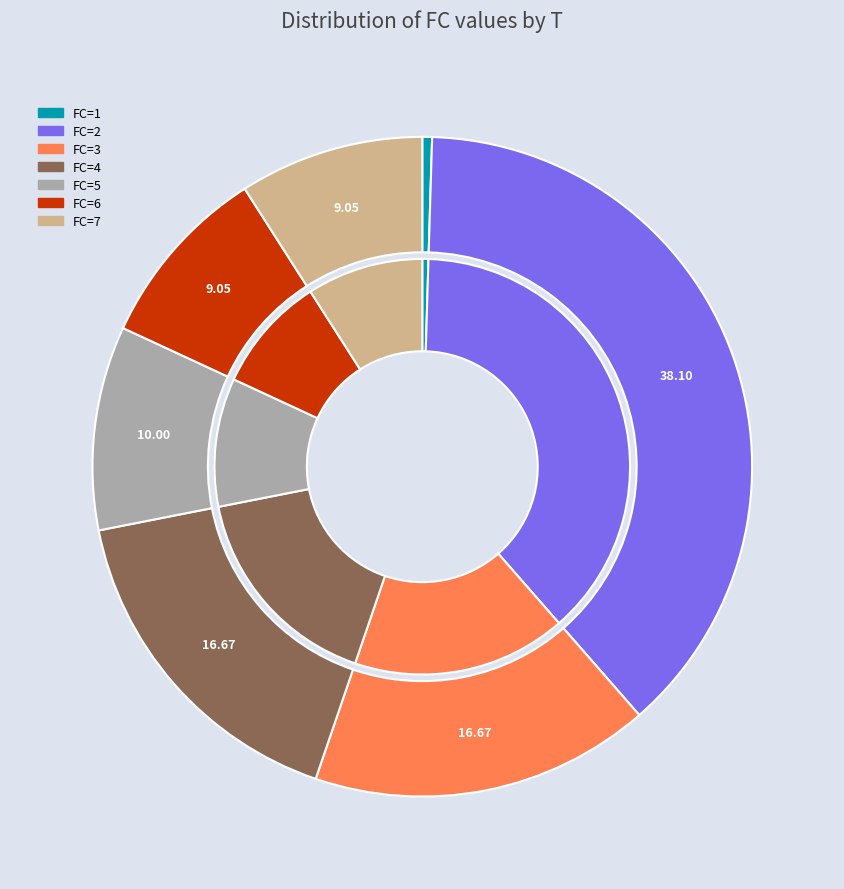

True or false: 20 accounts for 18% of the total.

False